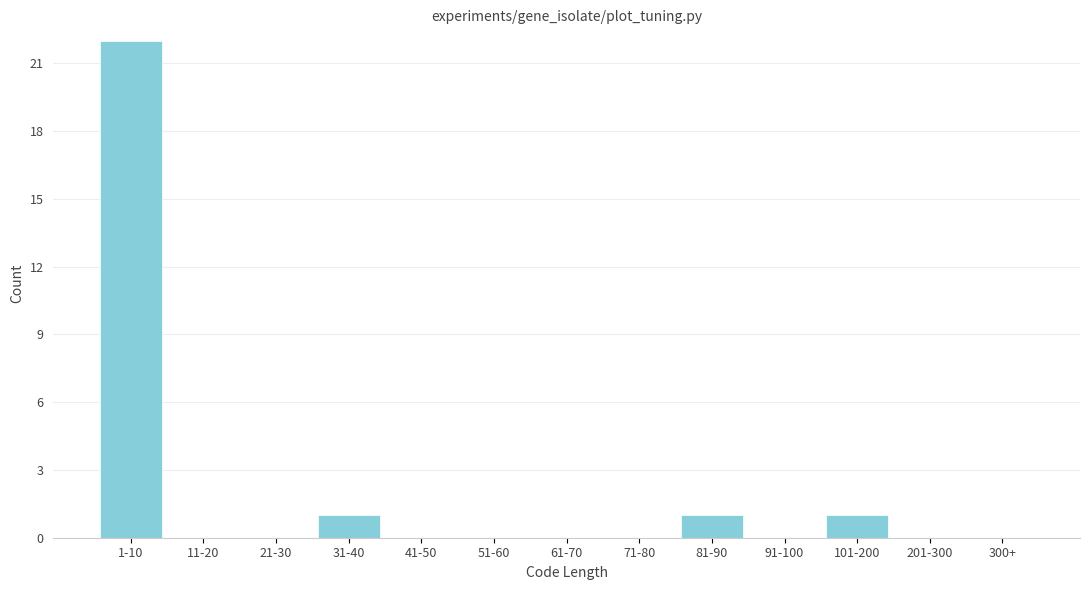

Reading right to left, list all the values displayed in this chart.

300+=0	201-300=0	101-200=1	91-100=0	81-90=1	71-80=0	61-70=0	51-60=0	41-50=0	31-40=1	21-30=0	11-20=0	1-10=22